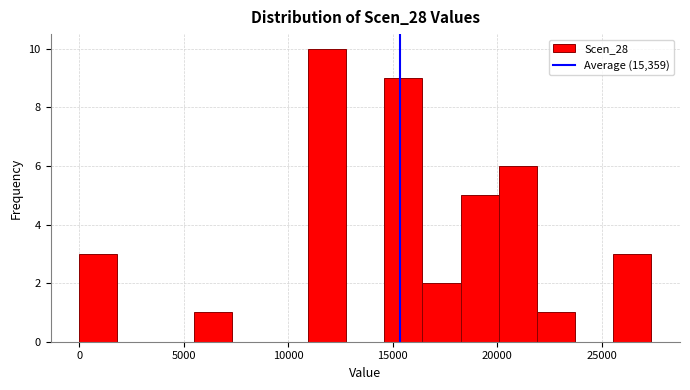

Read against the x-axis, roughly where is the centre of the tallest bar?

12000